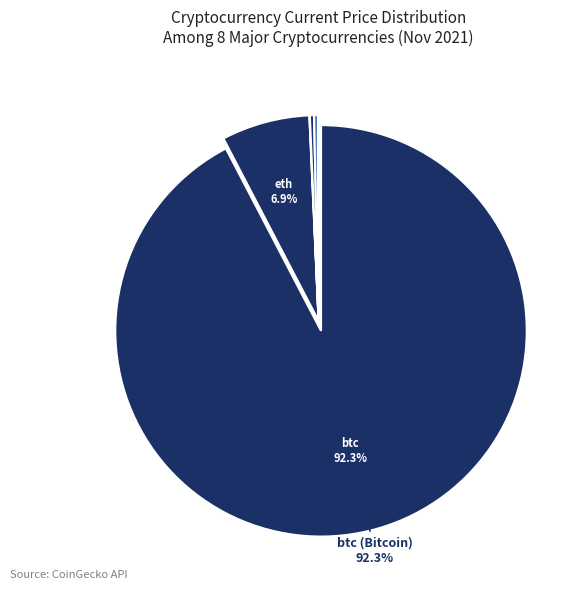

To the nearest percent, what is the difference between the largest and smallest slice percentages?

92%